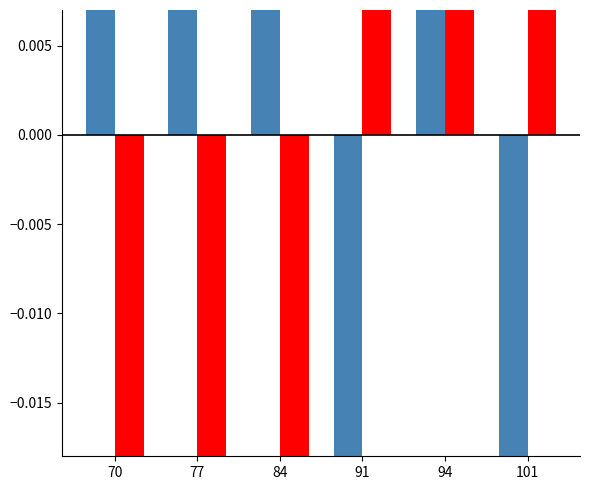

What is the total value across all series at 77?

-0.1